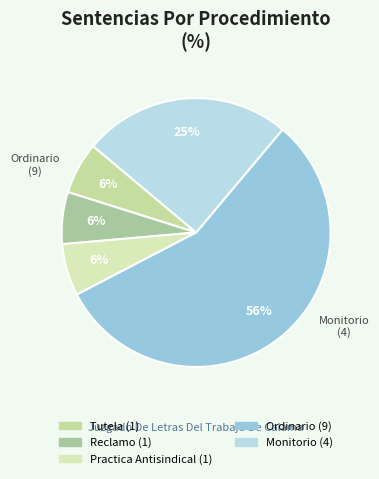

What is the smallest slice in the pie chart?

Tutela